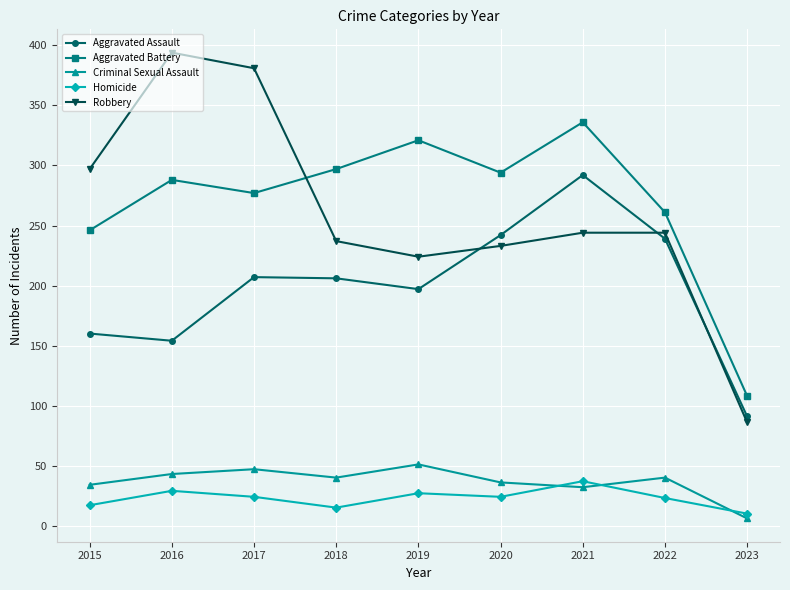

Which series has the largest range (max minus min)?

Robbery